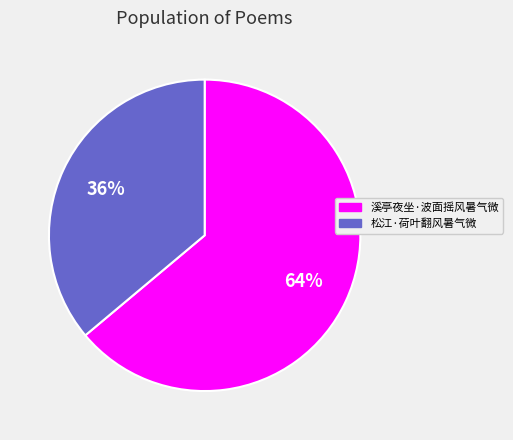

Combined, do 溪亭夜坐·波面摇风暑气微 and 松江·荷叶翻风暑气微 account for over 50%?

Yes